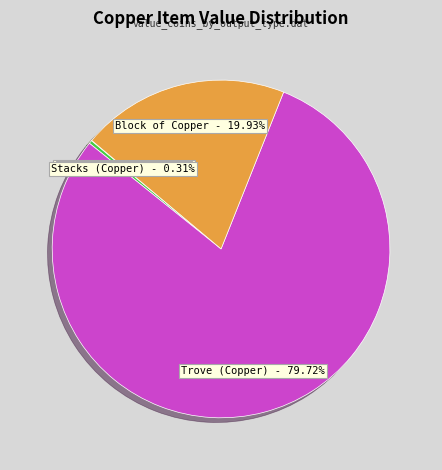

Is there any slice that represents more than half of the pie?

Yes